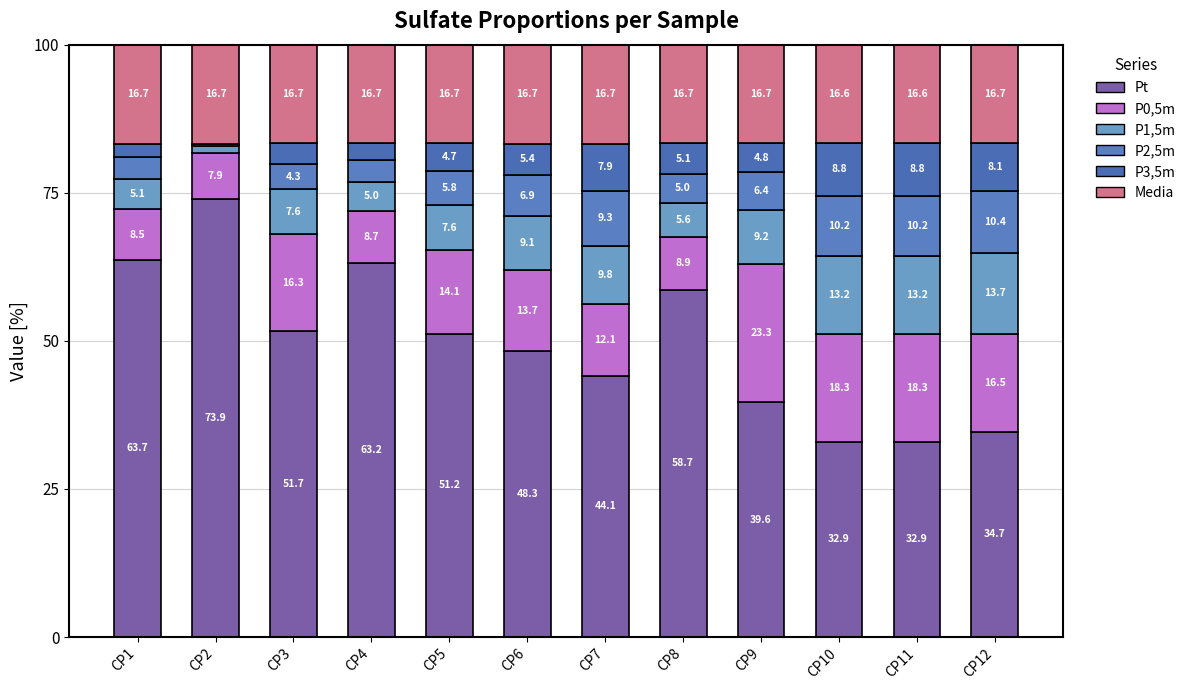

Are the bars grouped side by side (vs. stacked)?

No